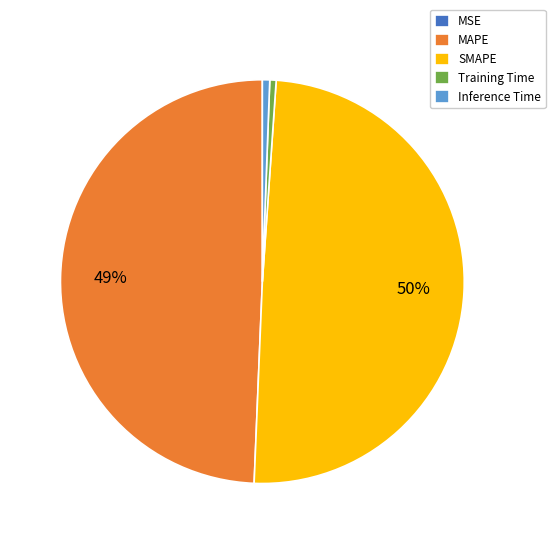

What percentage is the MAPE slice, to the nearest percent?

49%